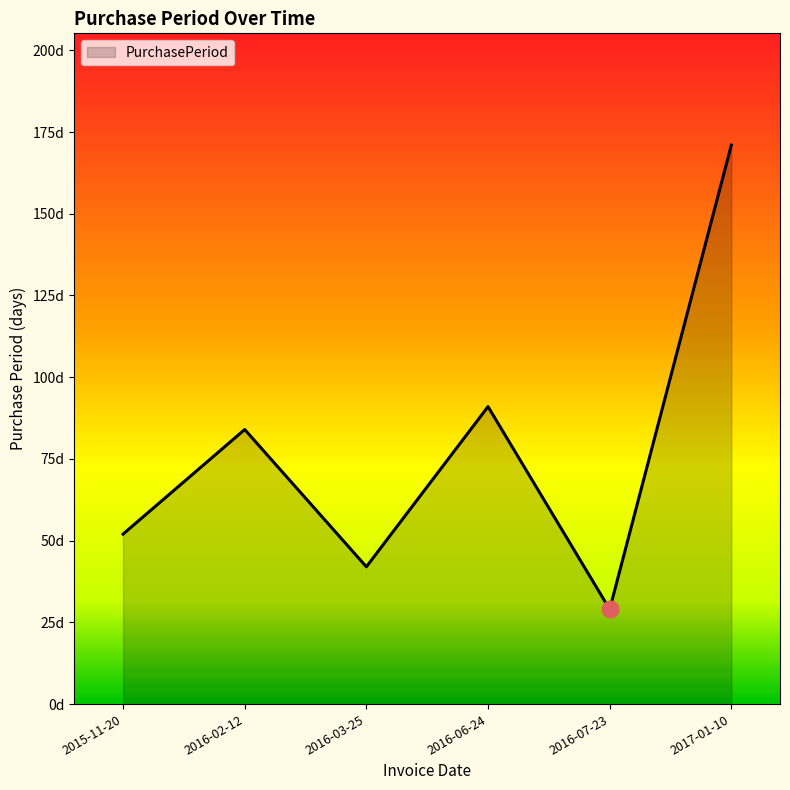

Does the chart have visible grid lines?

No